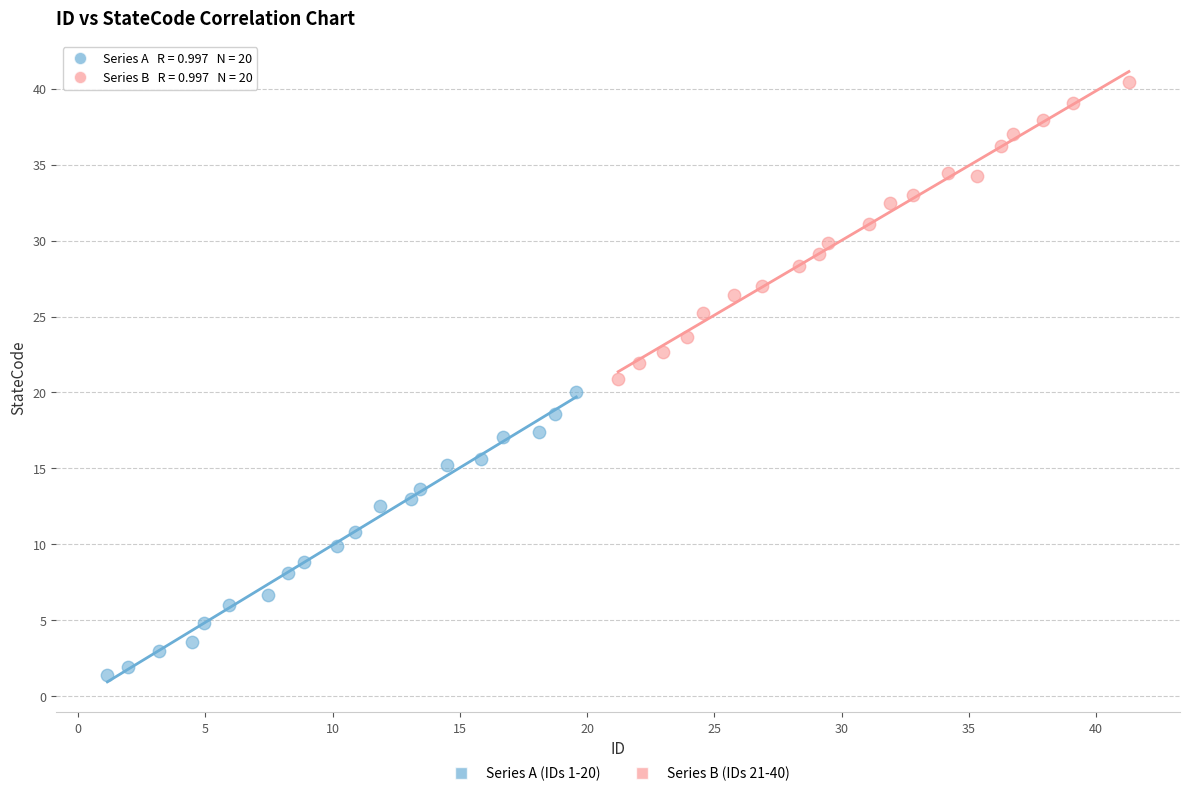

Which series contains the highest Y value?

Series B (IDs 21-40)